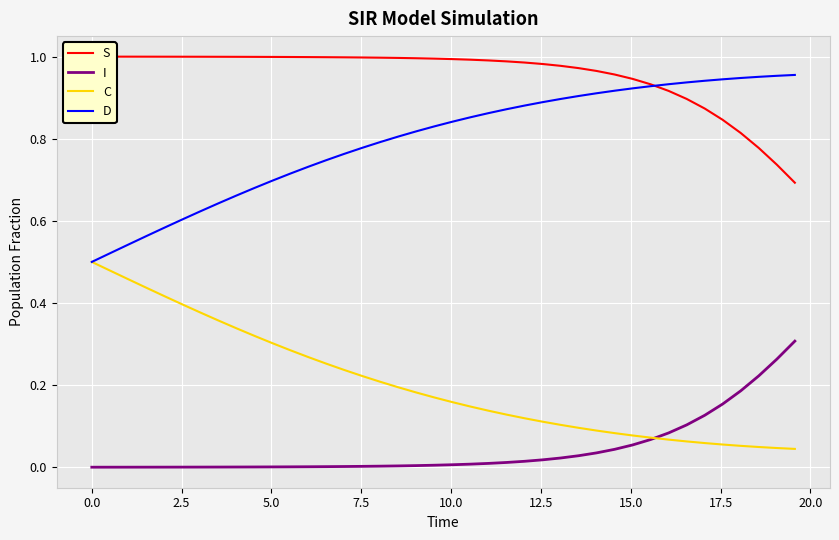

Which series has the largest range (max minus min)?

C